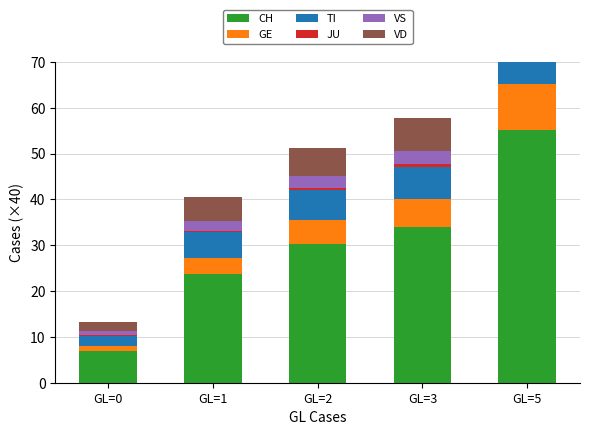

Are the bars horizontal?

No